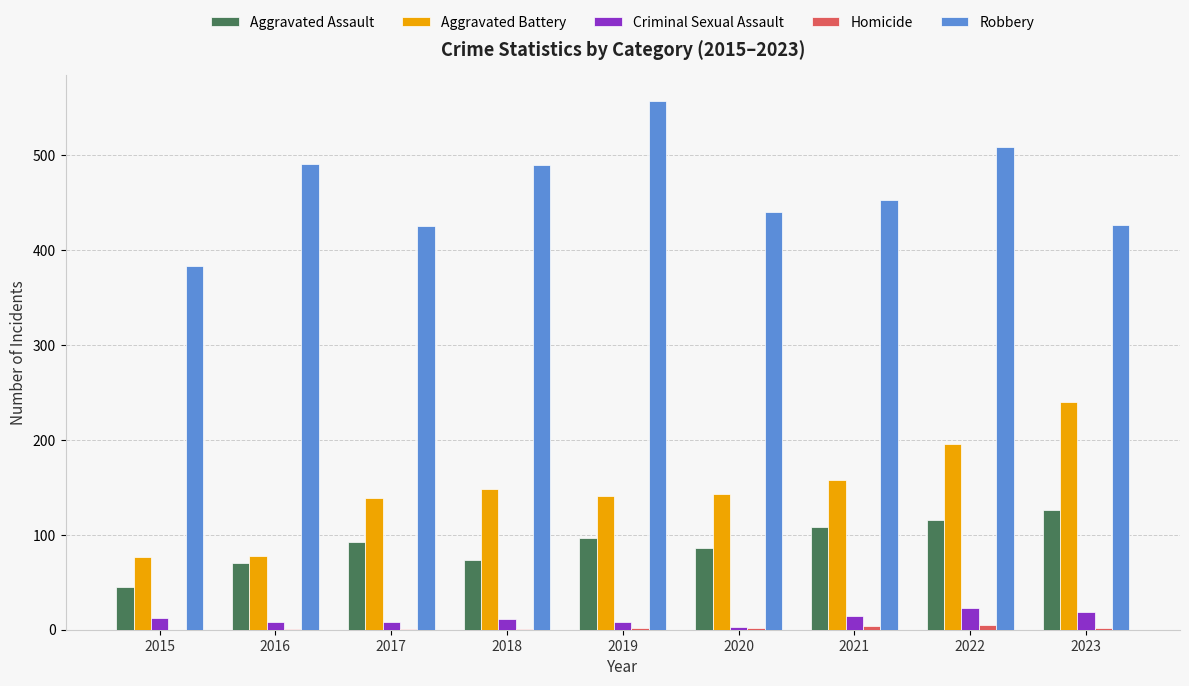

At which category is the sum across all series the highest?

2022